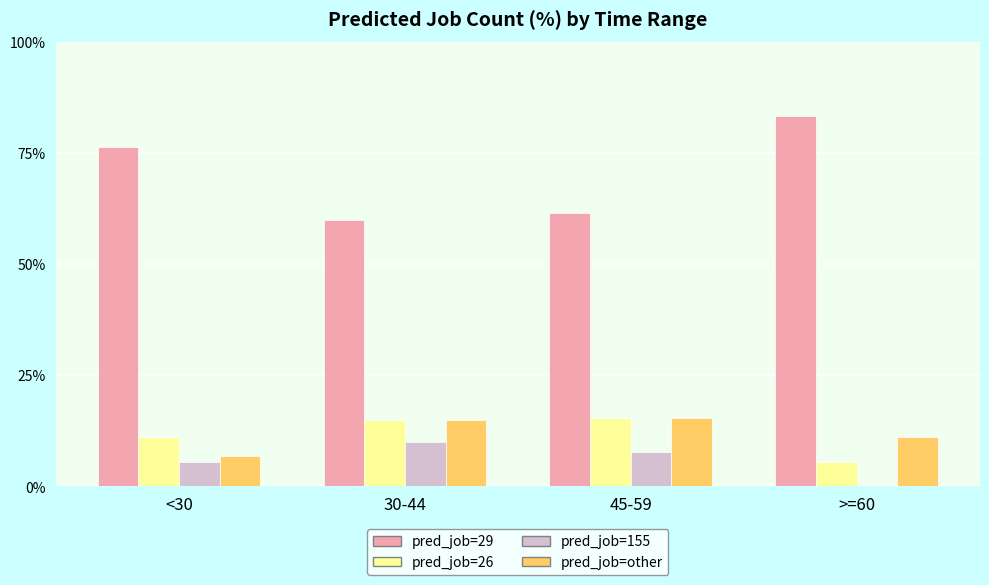

The pred_job=26 series shows 15.0 at 30-44. True or false?

True